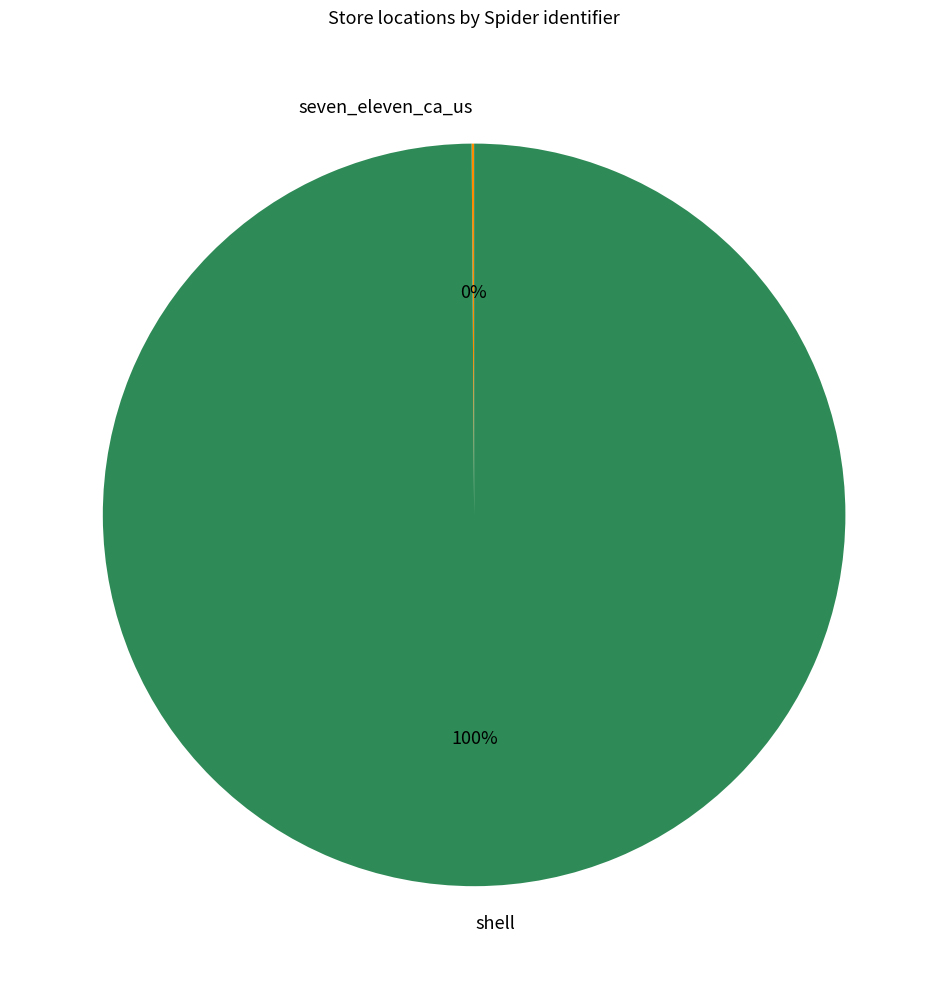

What percentage is the shell slice, to the nearest percent?

100%